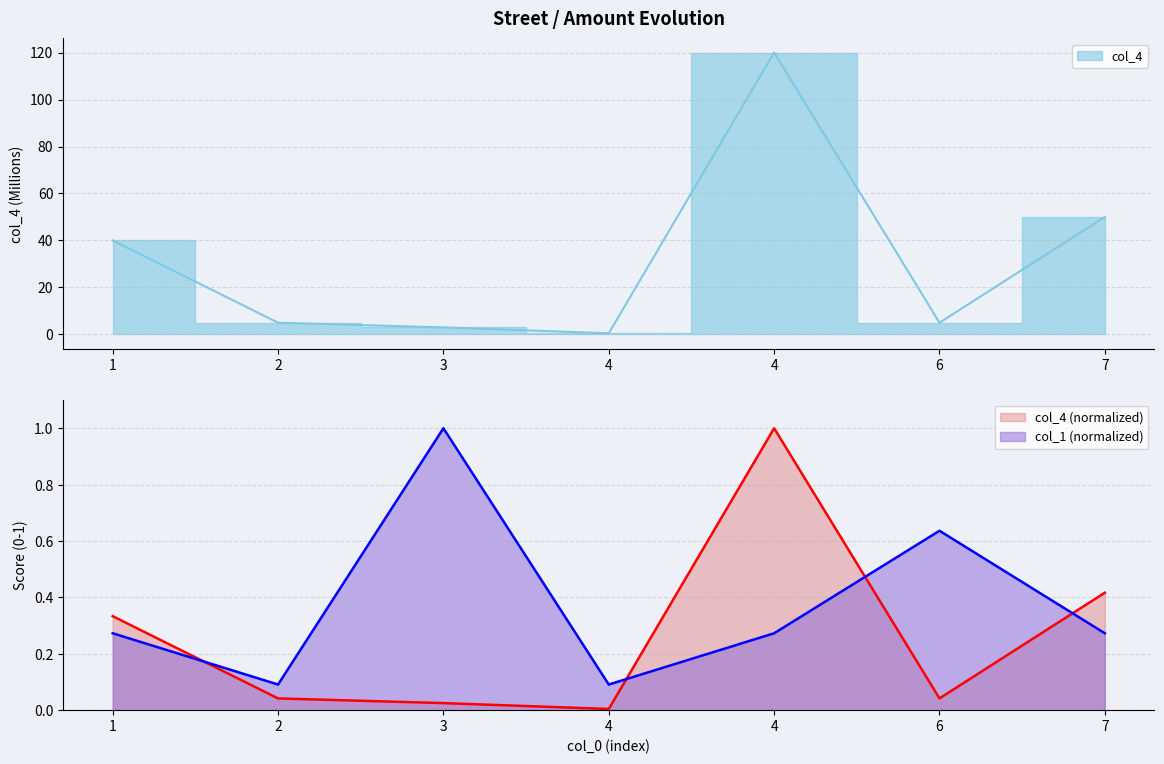

Is it true that col_4 equals 0.2 at 1?

False